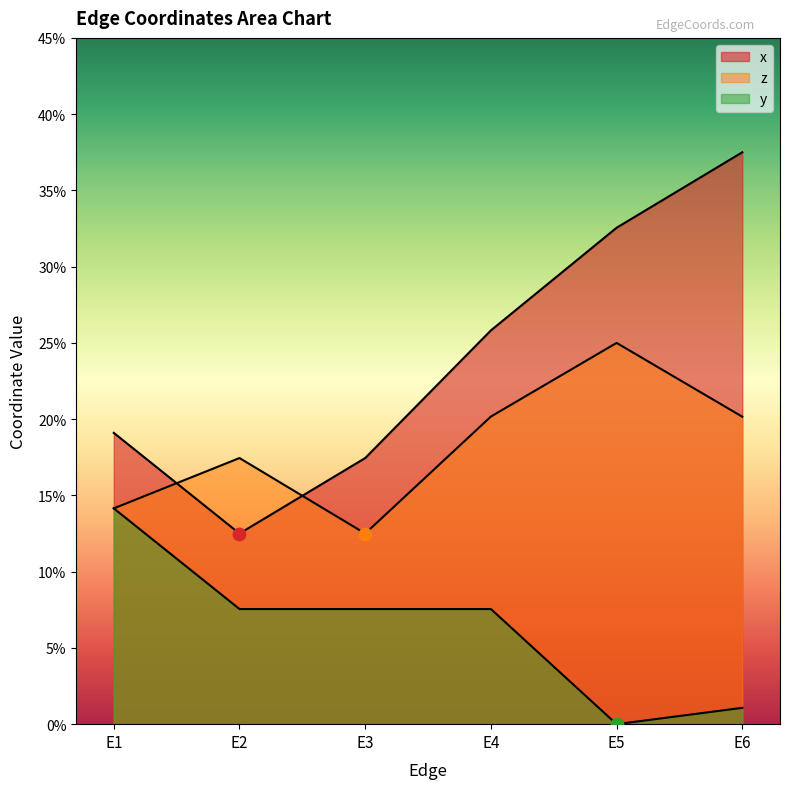

Which series has the largest total across all categories?

x